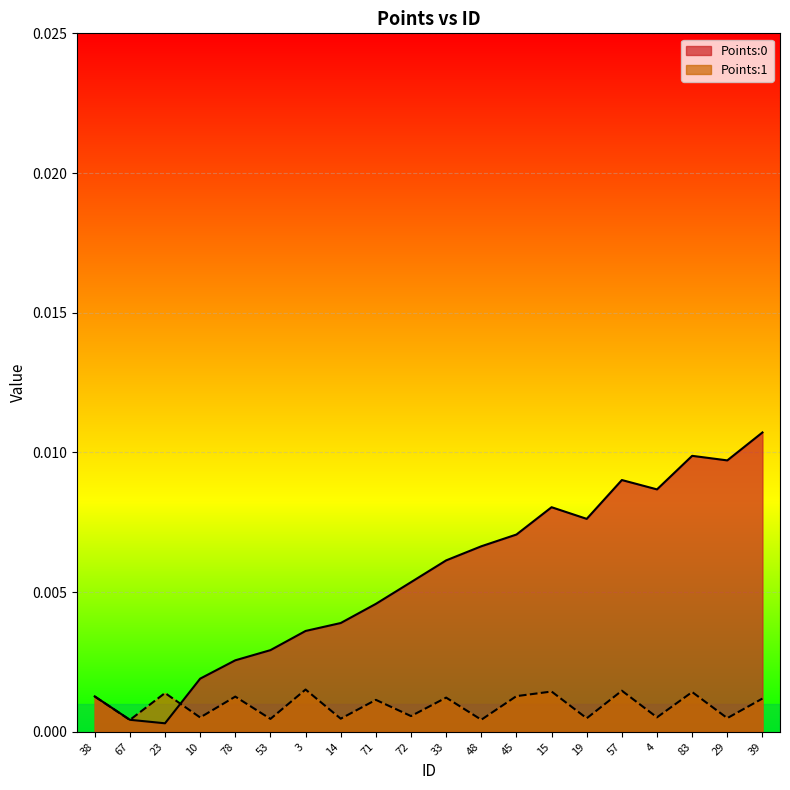

At which label does Points:1 reach its peak?

3